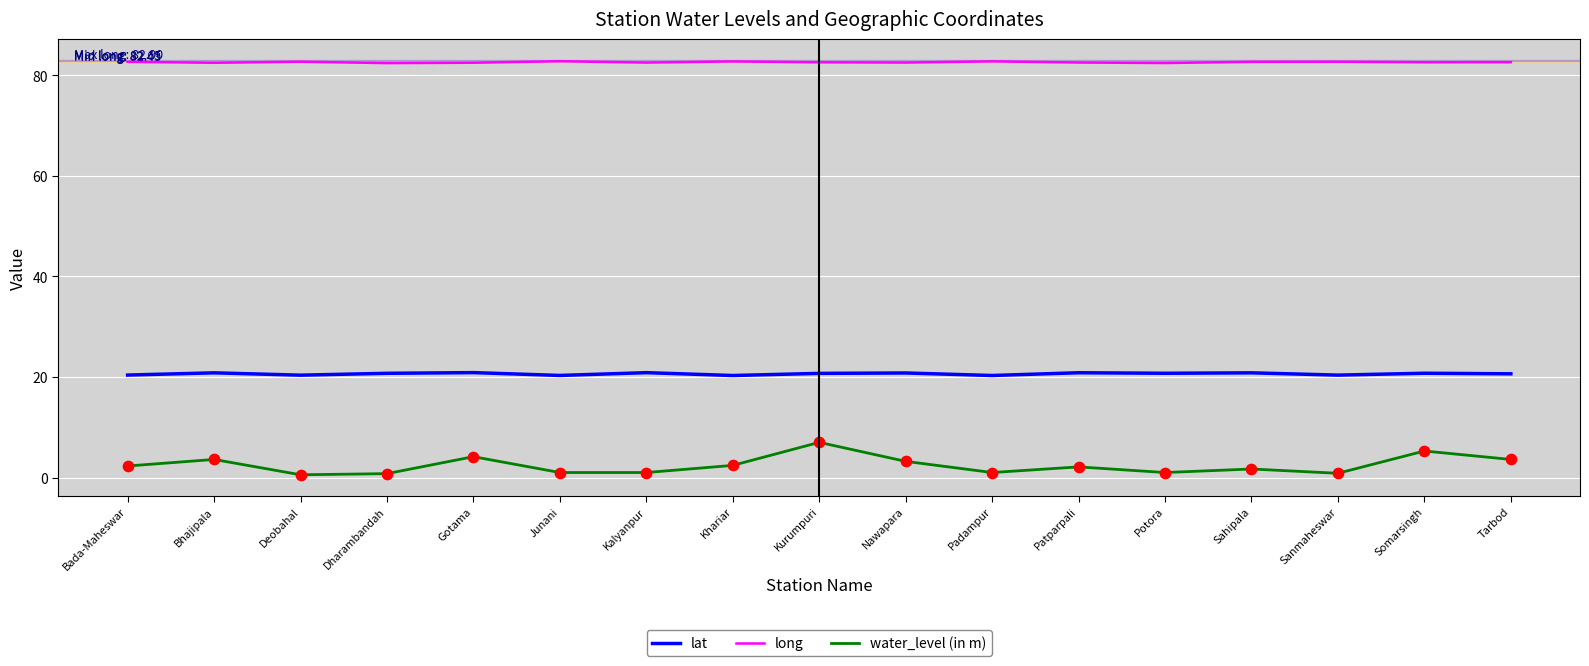

Which series has the largest range (max minus min)?

water_level (in m)